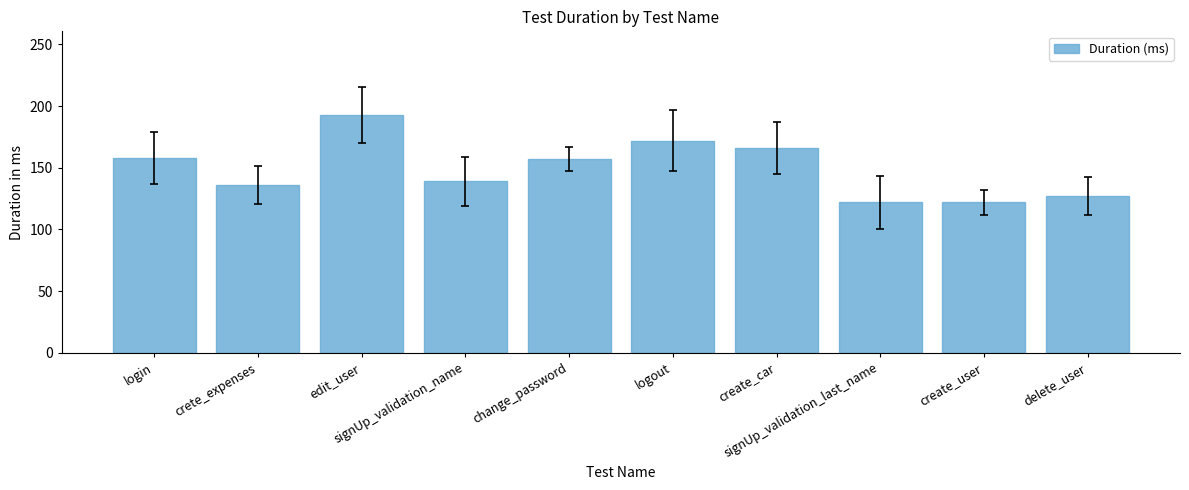

What position from the left is crete_expenses?

2